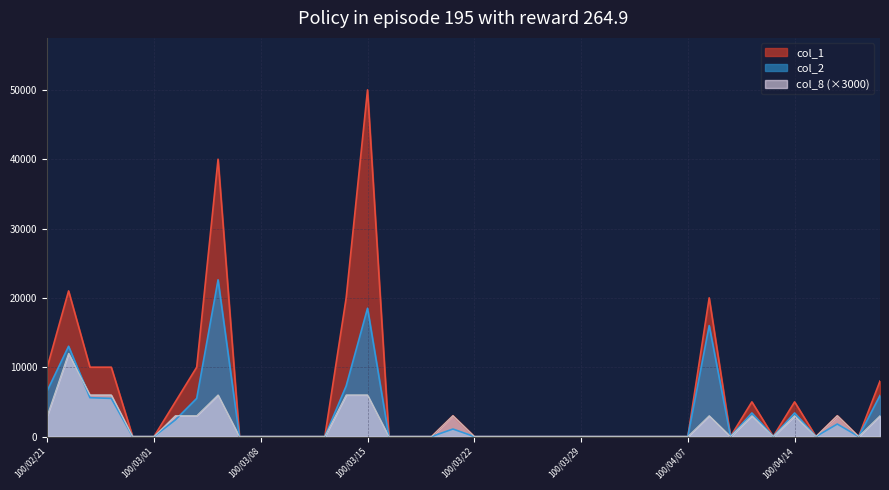

At which category is the sum across all series the highest?

100/03/15